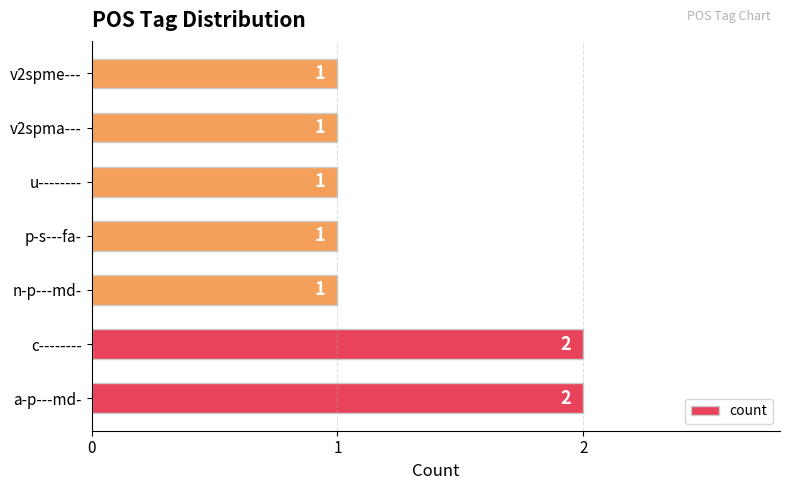

The chart shows a value of 2 at a-p---md-. True or false?

True